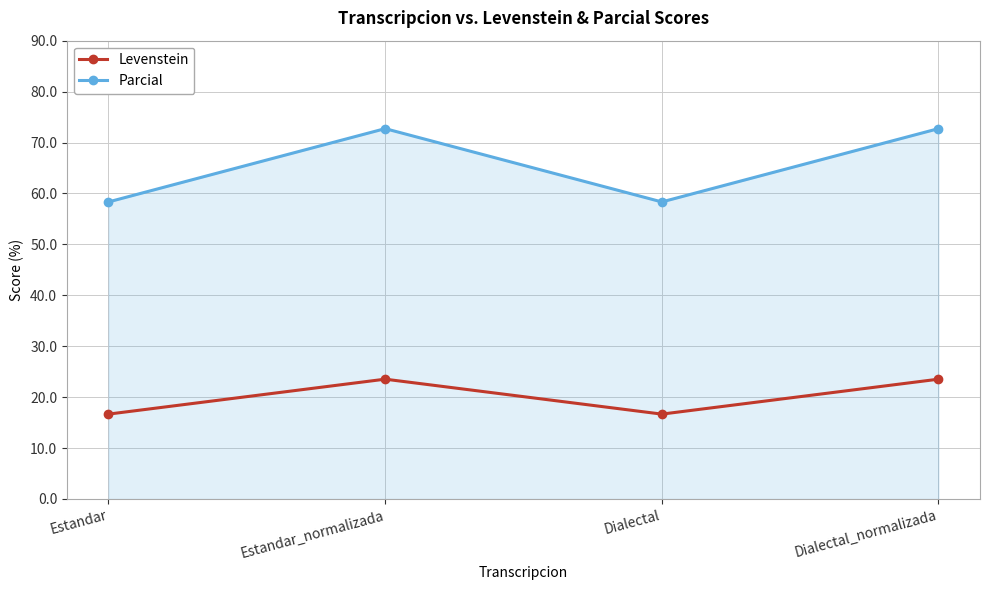

The value of Levenstein at Estandar is 22.1. True or false?

False